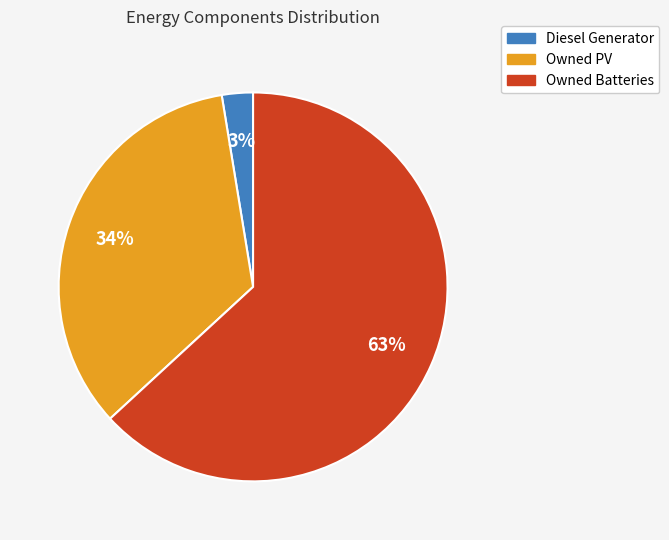

Rank the categories by value from lowest to highest.

Diesel Generator, Owned PV, Owned Batteries